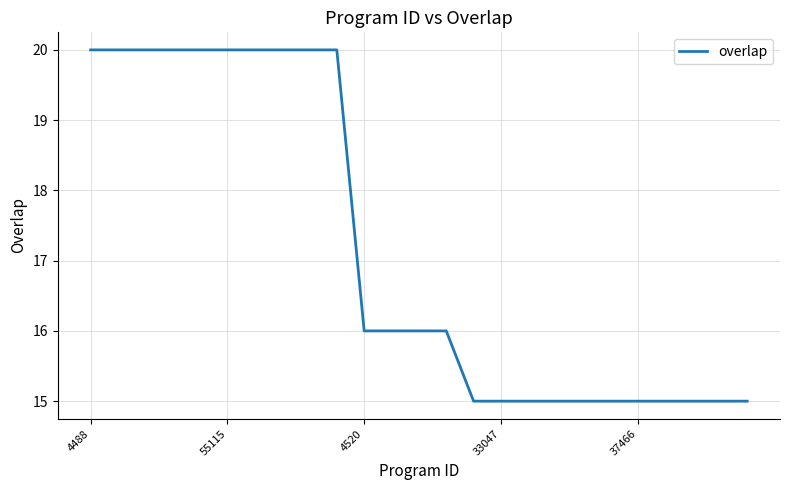

What is the minimum value shown in the chart?

15